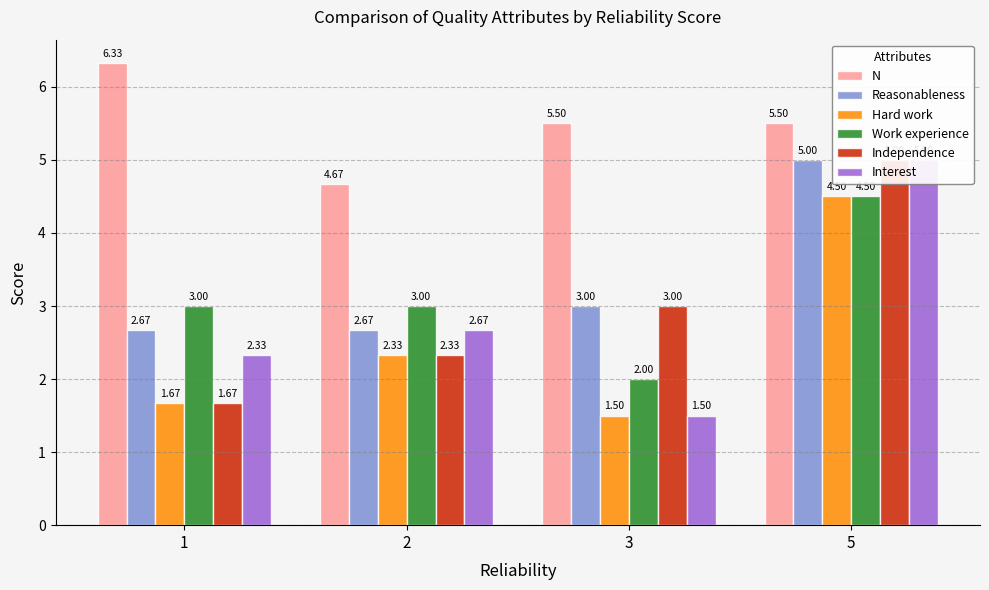

Are the bars horizontal?

No